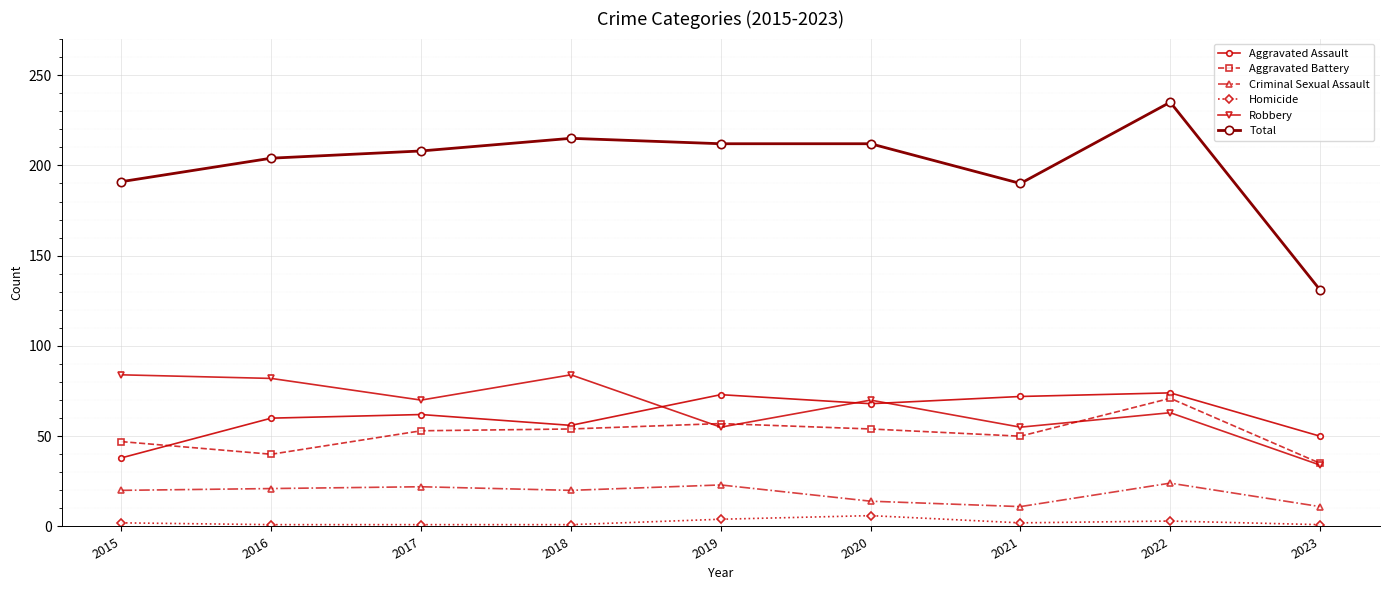

What is the minimum value for Total?

131